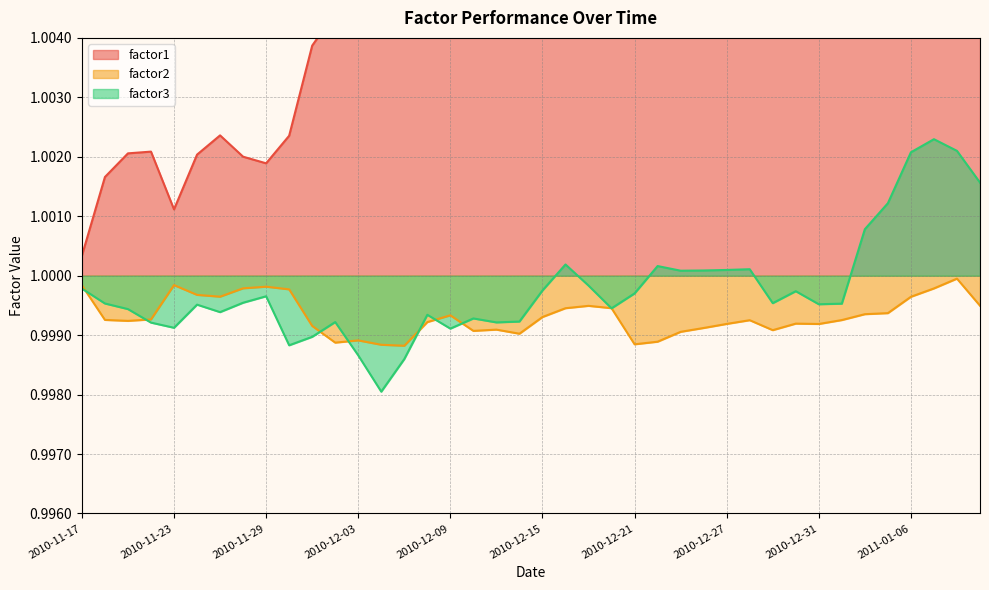

Rank the series by their maximum value, from highest to lowest.

factor1, factor3, factor2